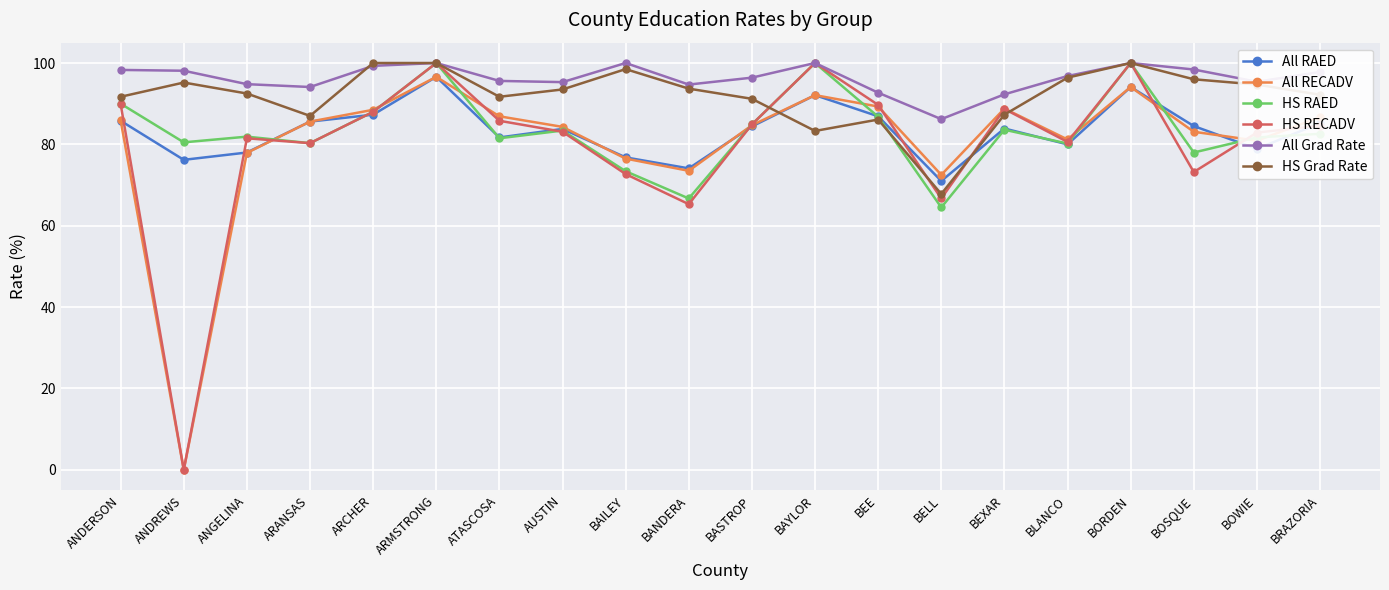

What position from the right is AUSTIN?

13